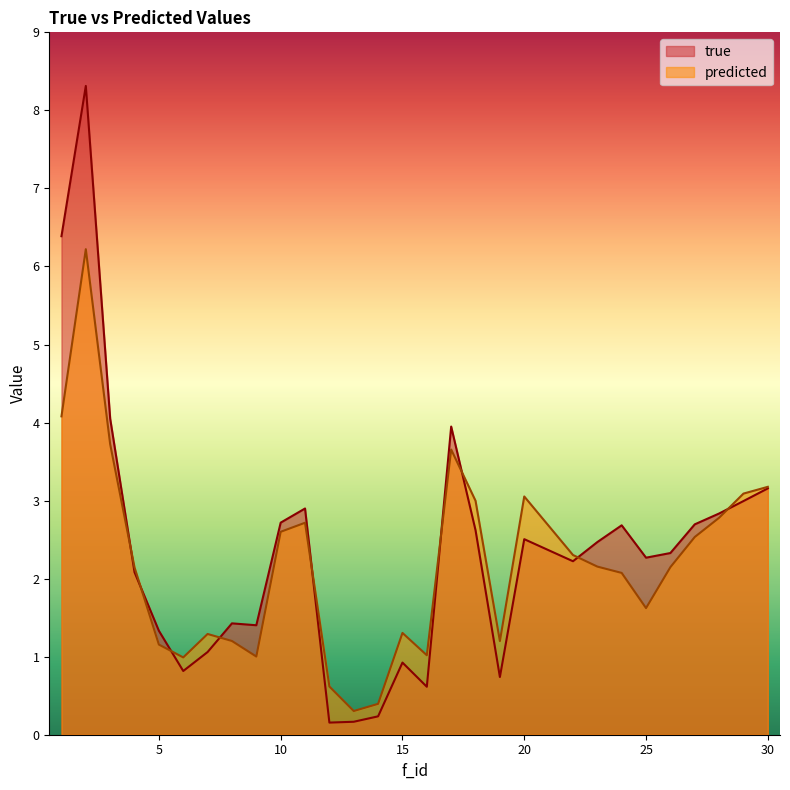

Is it true that predicted equals 2.3 at 22?

True